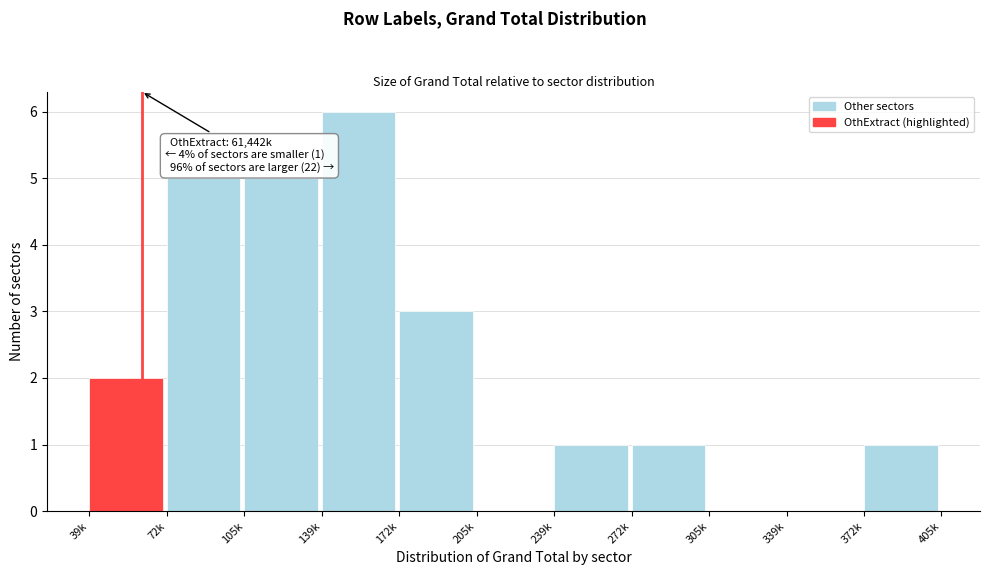

Reading left to right, transcribe all the data shown in this chart.

39k=2	72k=5	105k=5	139k=6	172k=3	205k=0	239k=1	272k=1	305k=0	339k=0	372k=1